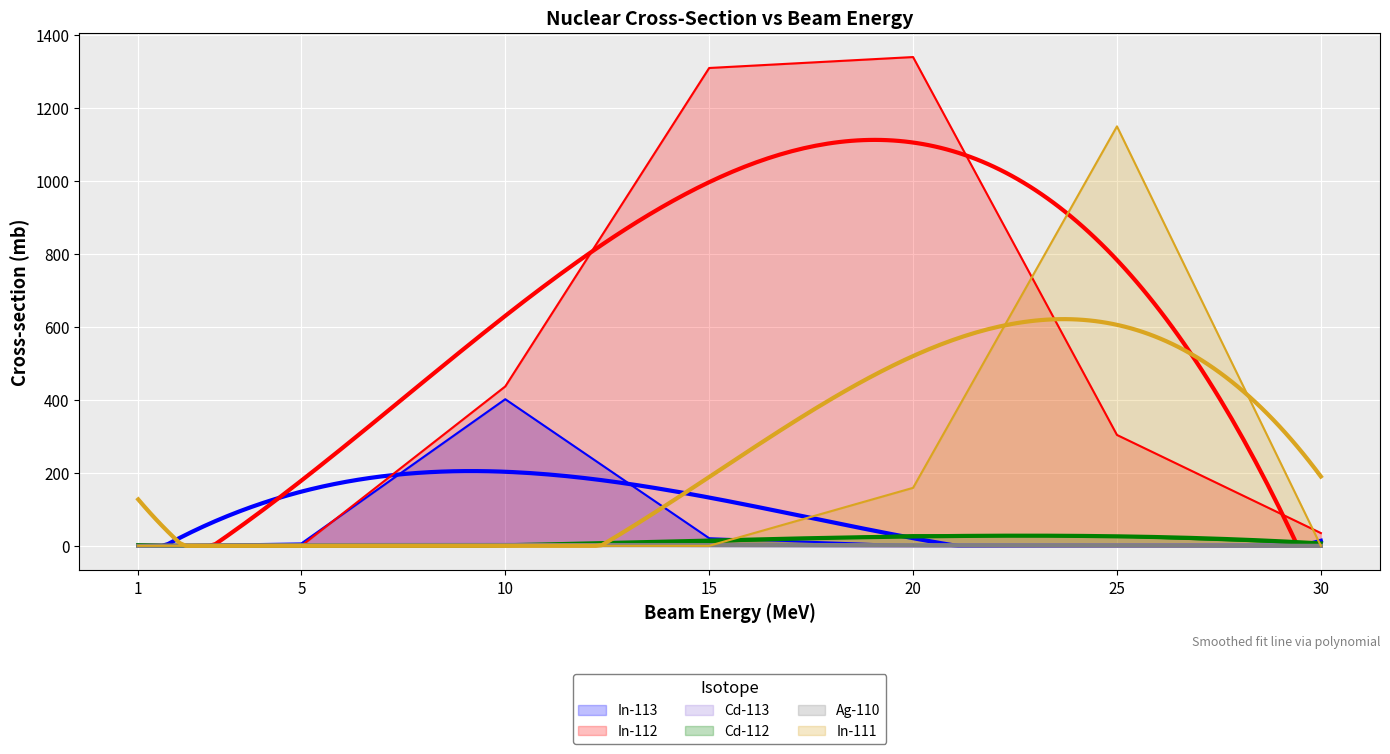

Which series has the largest total across all categories?

In-112